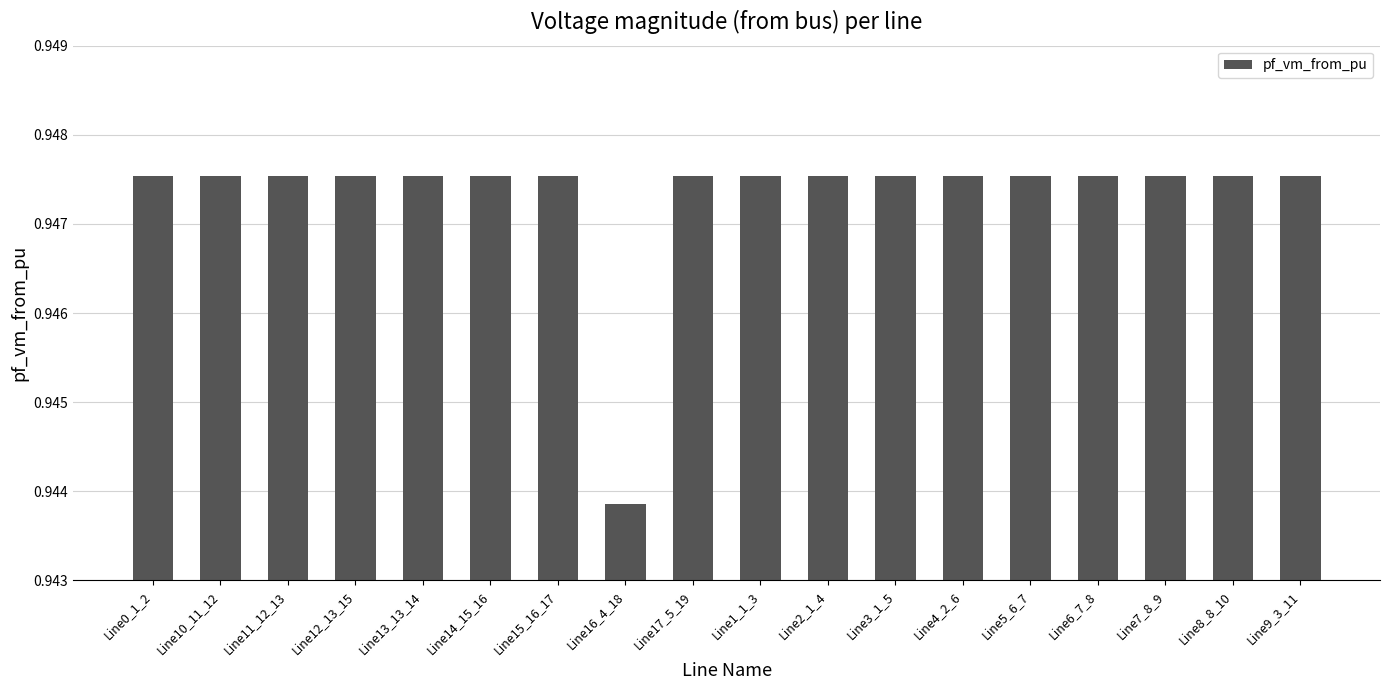

True or false: the data shows 1.3 at Line10_11_12.

False